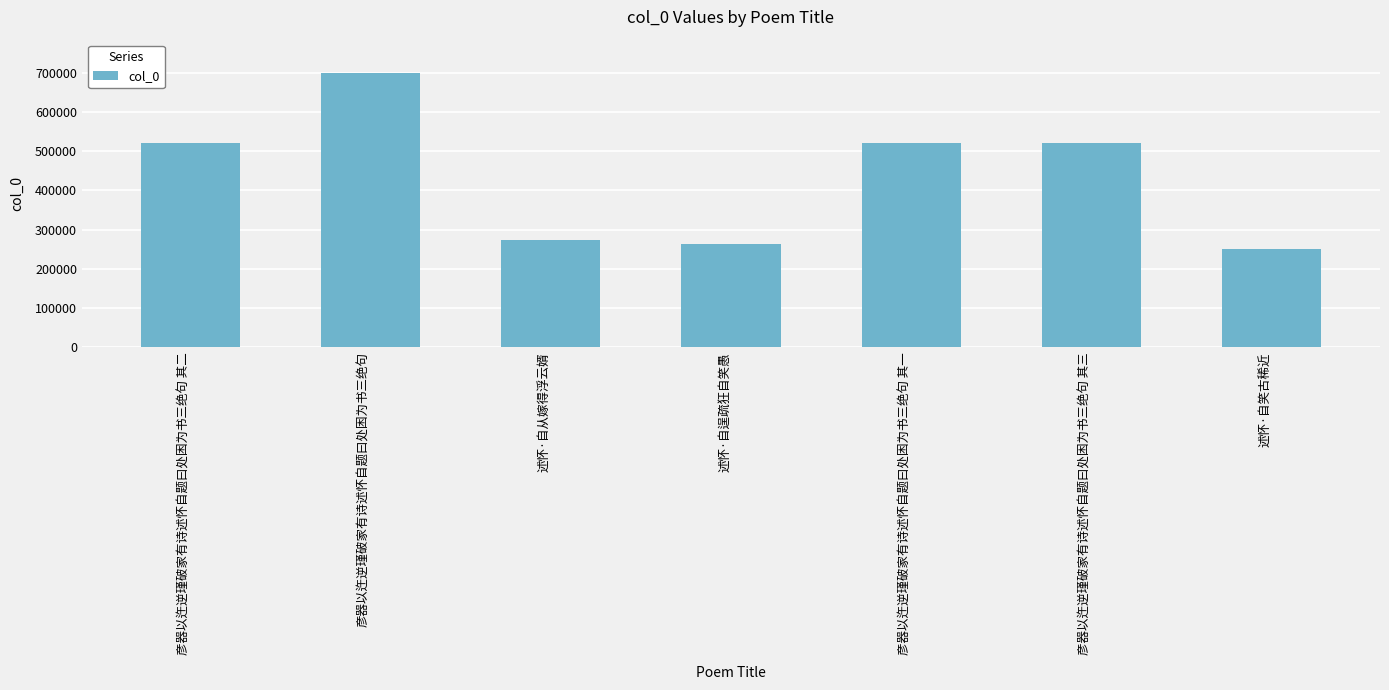

What is the value of the 1st bar from the left?

521744